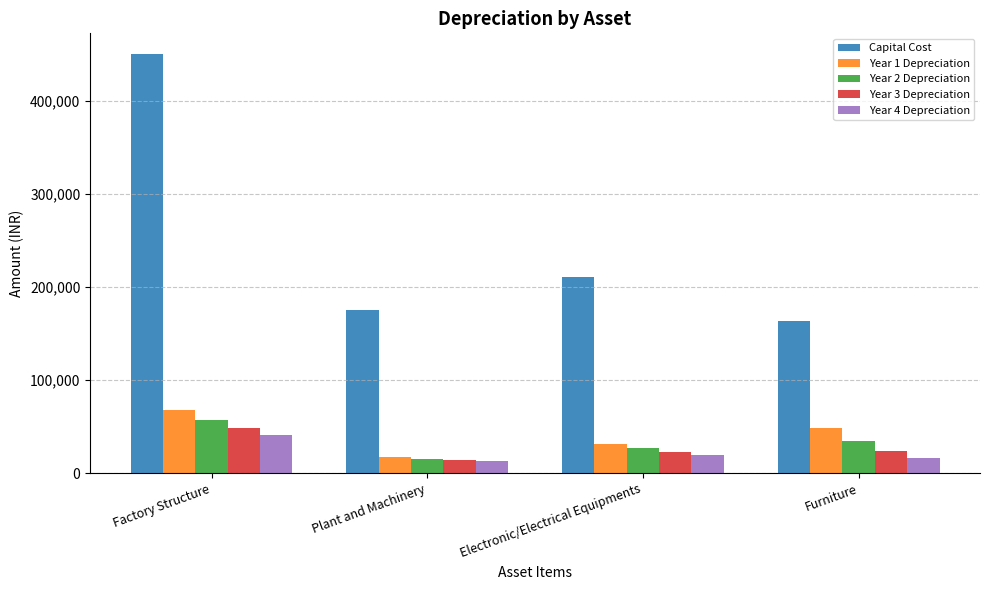

What value does the Year 3 Depreciation series have at Factory Structure?

48768.8